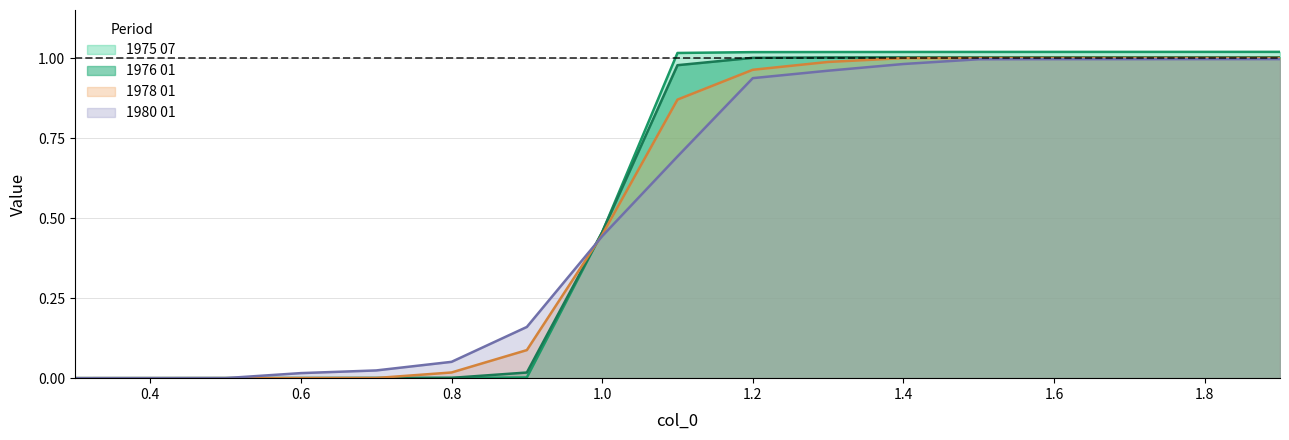

What is the approximate value of 1975 07 at 1.7?

1.0